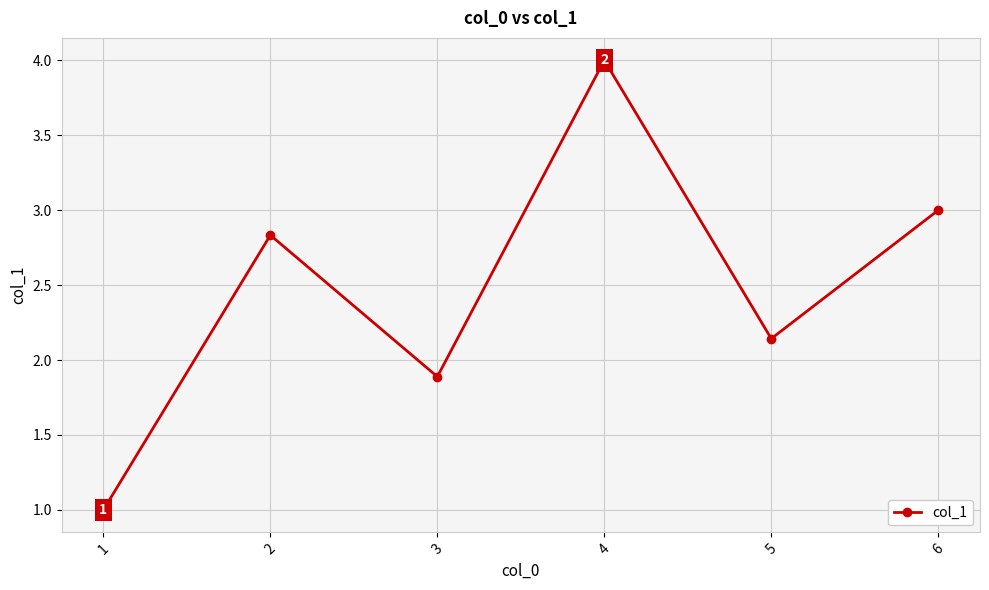

What is the value of the 4th point from the left?

4.0